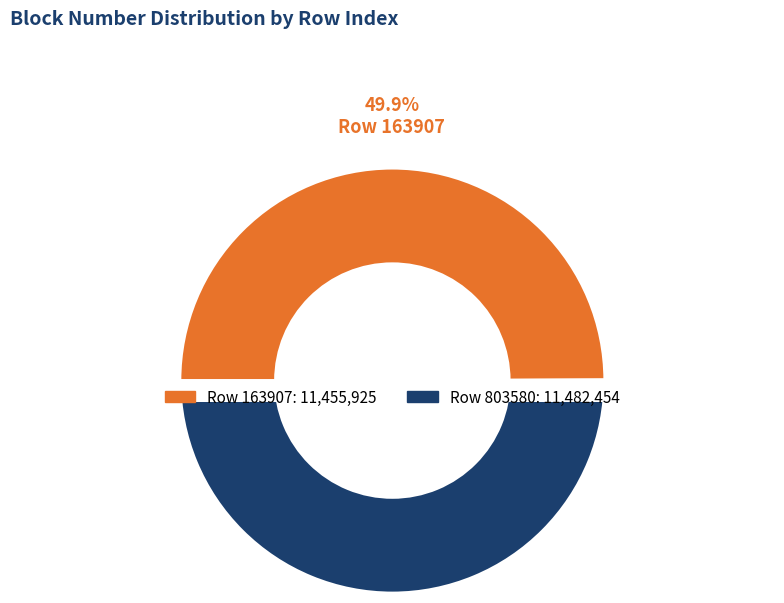

What percentage is the 803580 slice, to the nearest percent?

50%